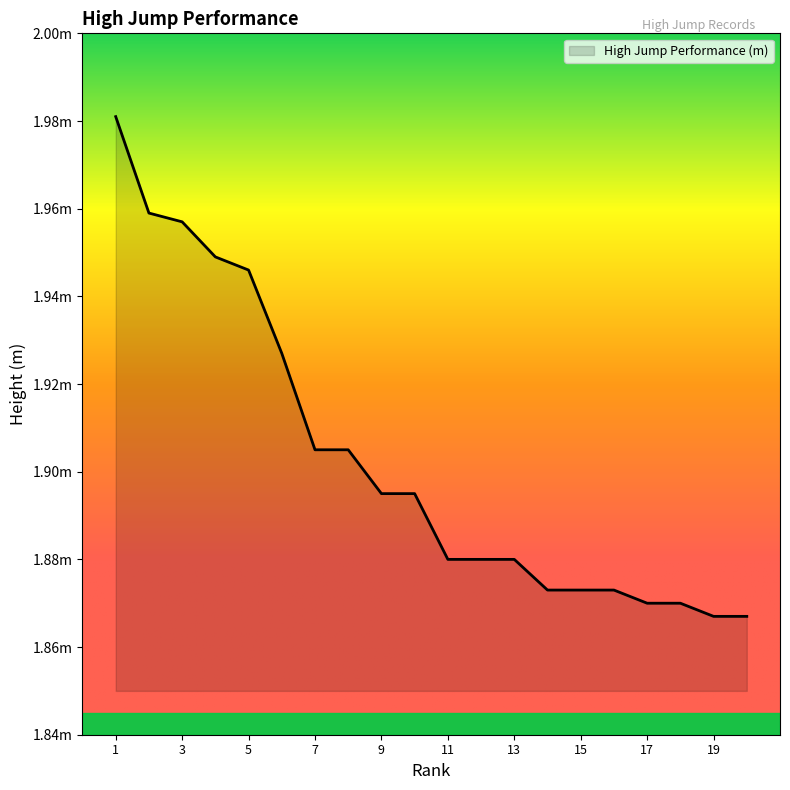

Is this an area chart (filled region under the line)?

Yes